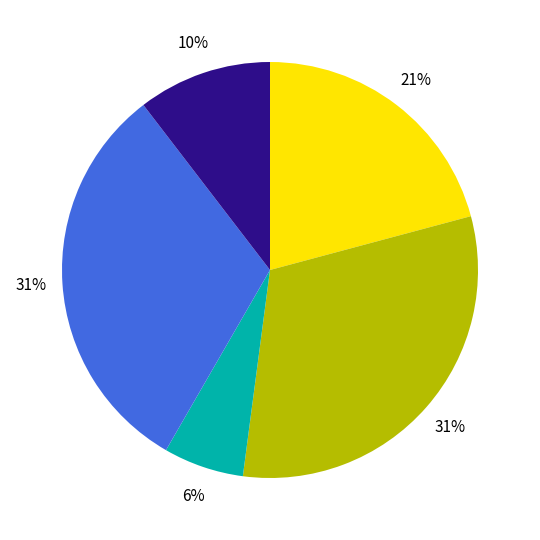

Is there any slice that represents more than half of the pie?

No